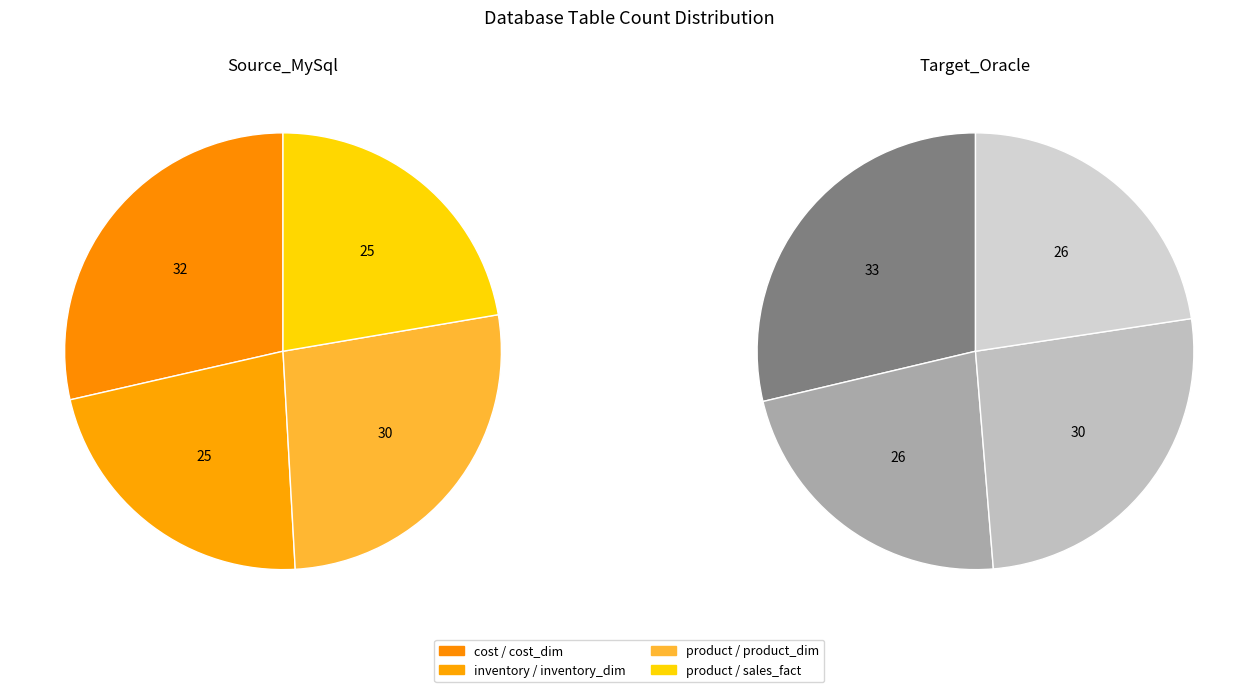

Which slice is the largest?

cost / cost_dim